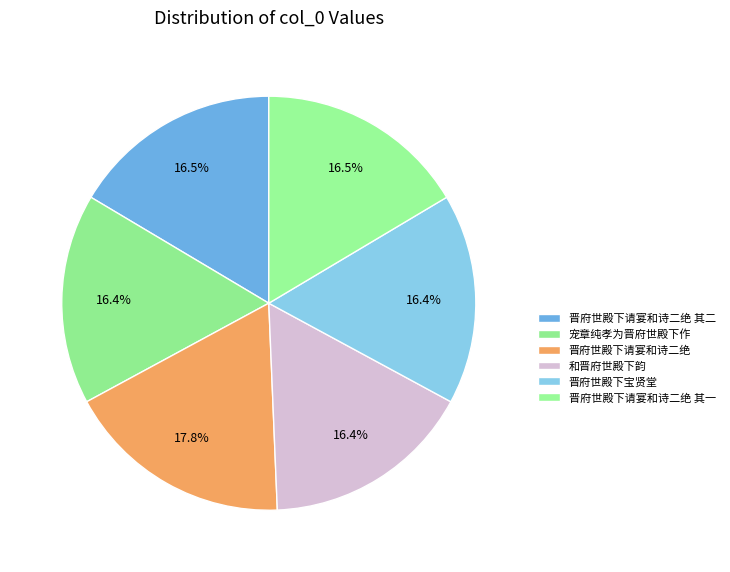

Is the sum of 晋府世殿下请宴和诗二绝 其二 and 晋府世殿下请宴和诗二绝 greater than half?

No